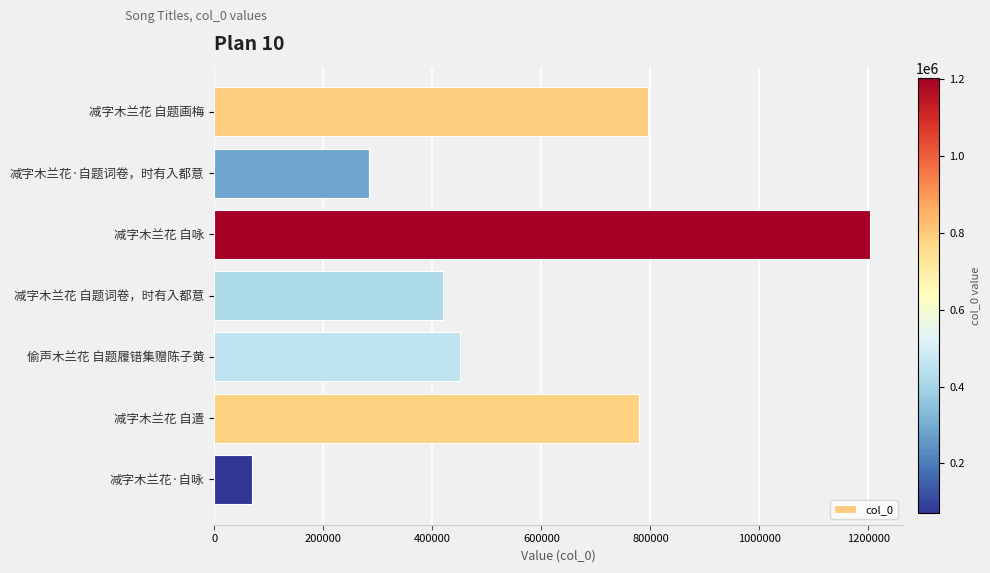

The chart shows a value of 779098 at 减字木兰花 自遣. True or false?

True